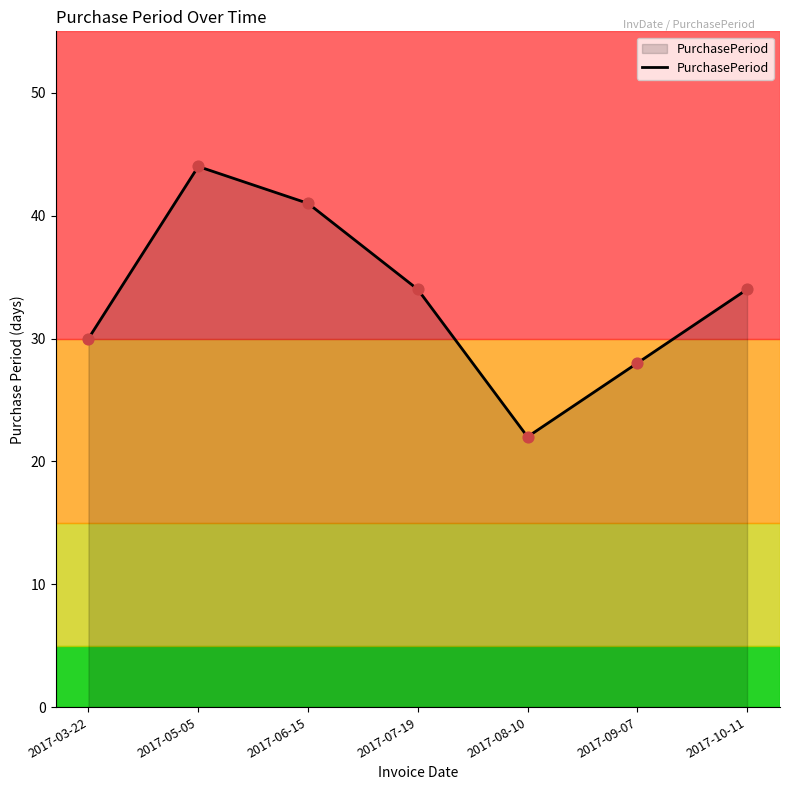

Which has a higher value, 2017-09-07 or 2017-08-10?

2017-09-07